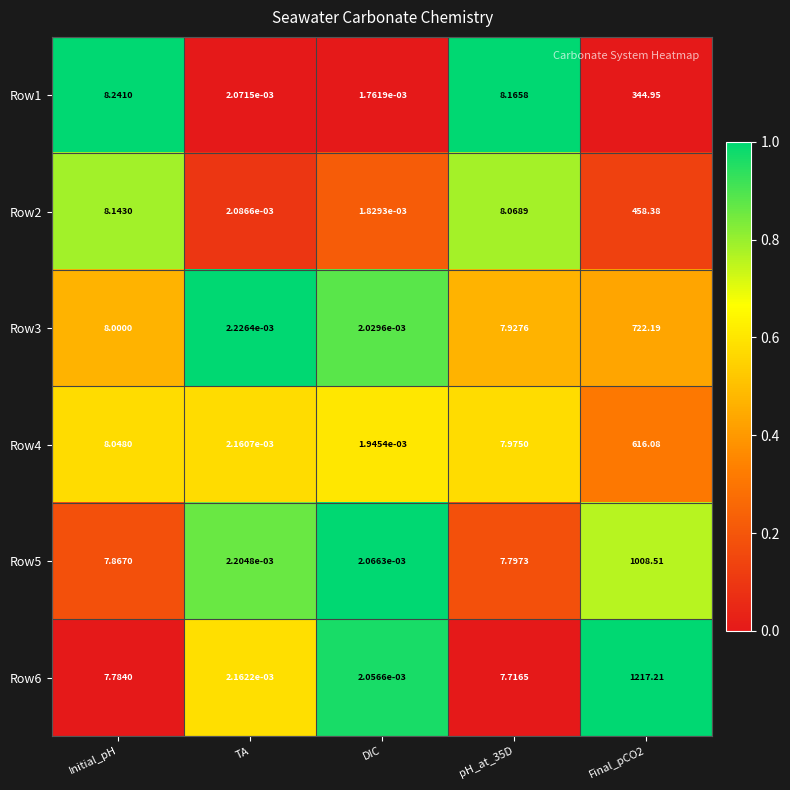

Is the value of Row2 at Initial_pH greater than the value of Row6 at Initial_pH?

Yes